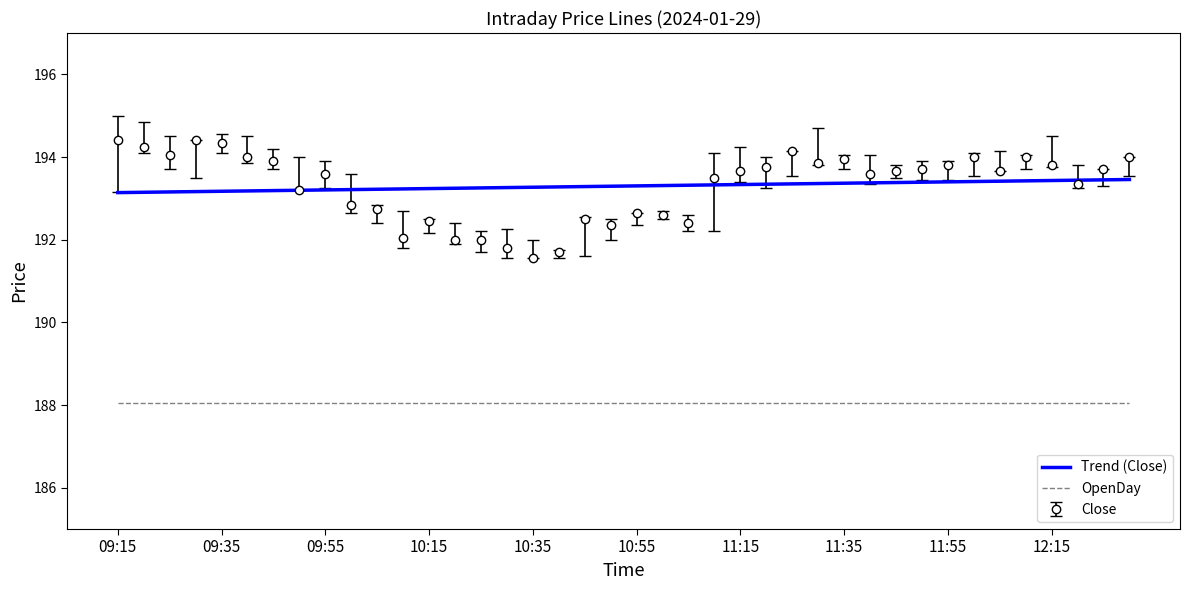

Where does the Close series first go above 193?

09:15